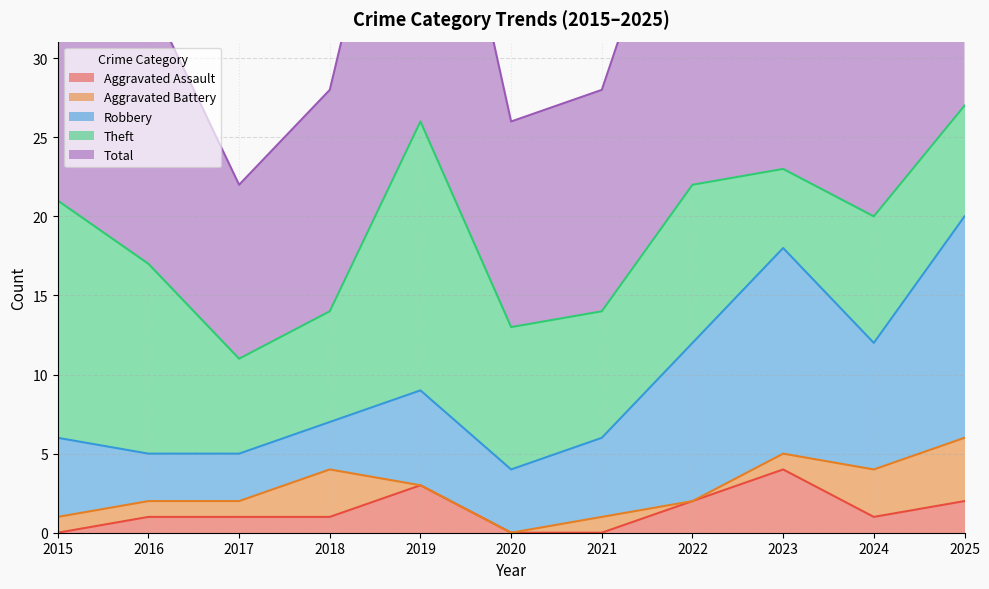

Between 2024 and 2025, which series saw the biggest shift?

Total